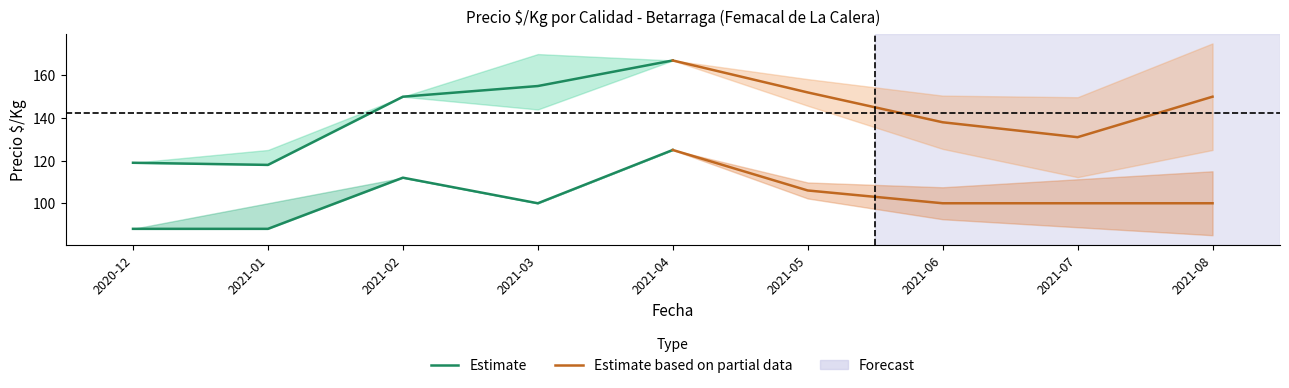

Reading right to left, extract all data points from this chart.

Estimate: 125	100	112	88	88
Estimate based on partial data: 100	100	100	106	125